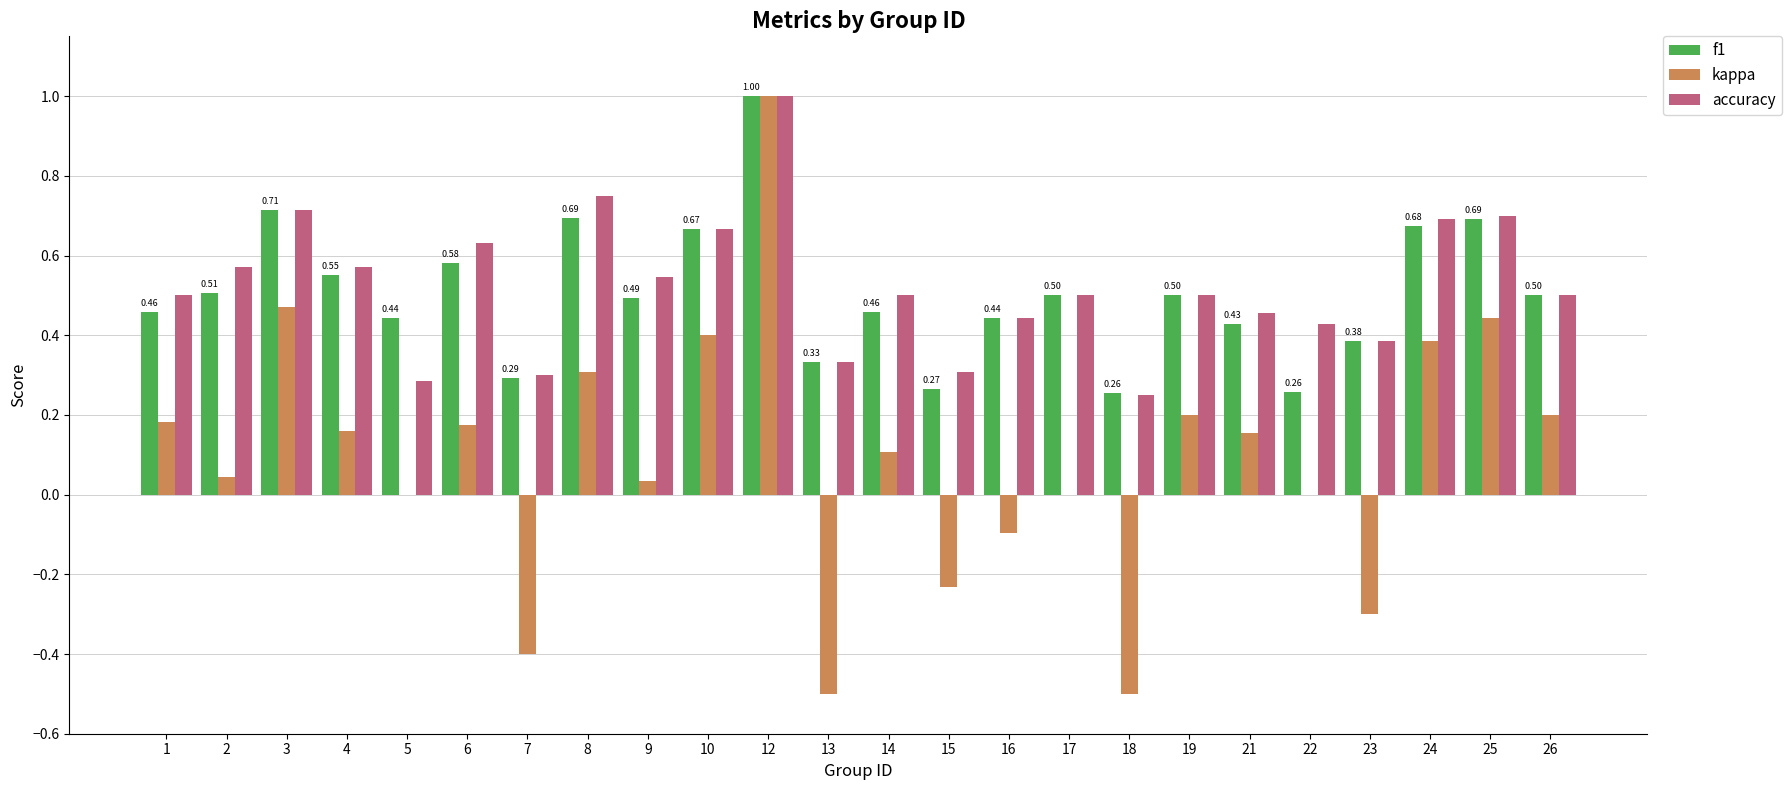

What is the total value across all series at 19?

1.2